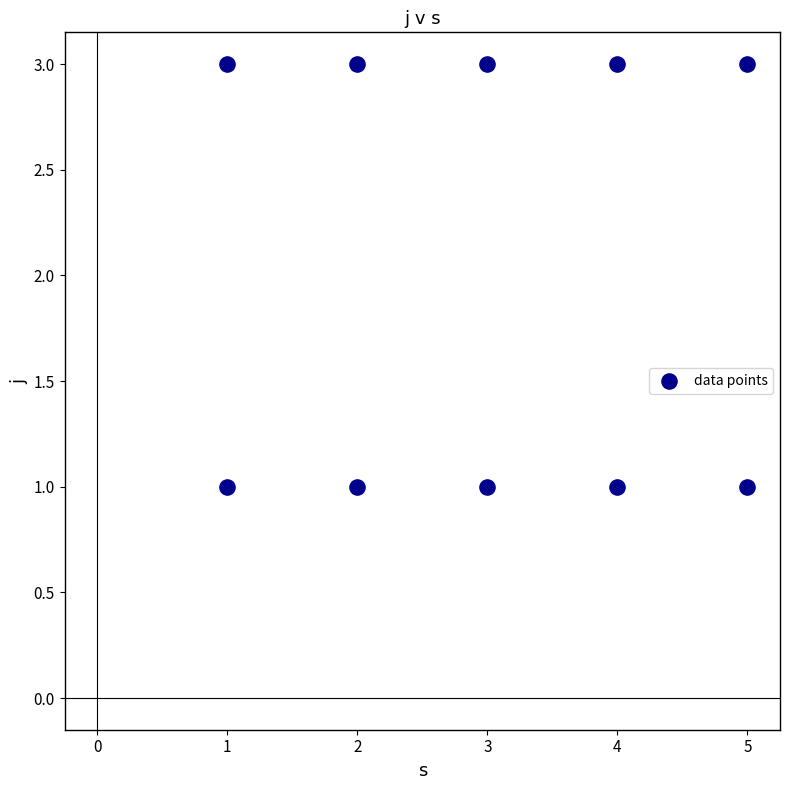

What is the average X value?

3